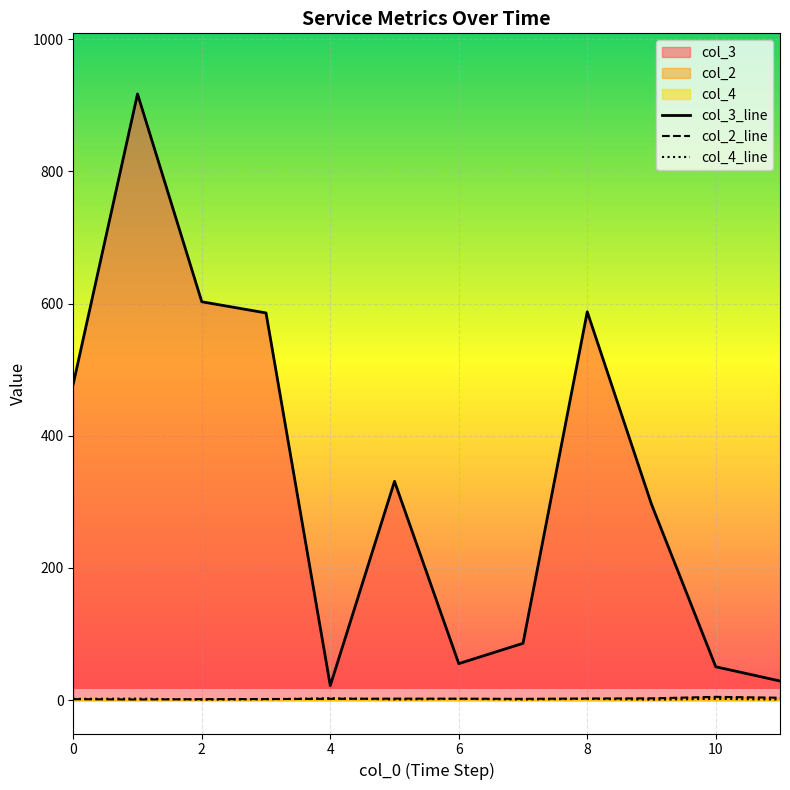

True or false: col_3_line and col_4_line cross at least once.

False